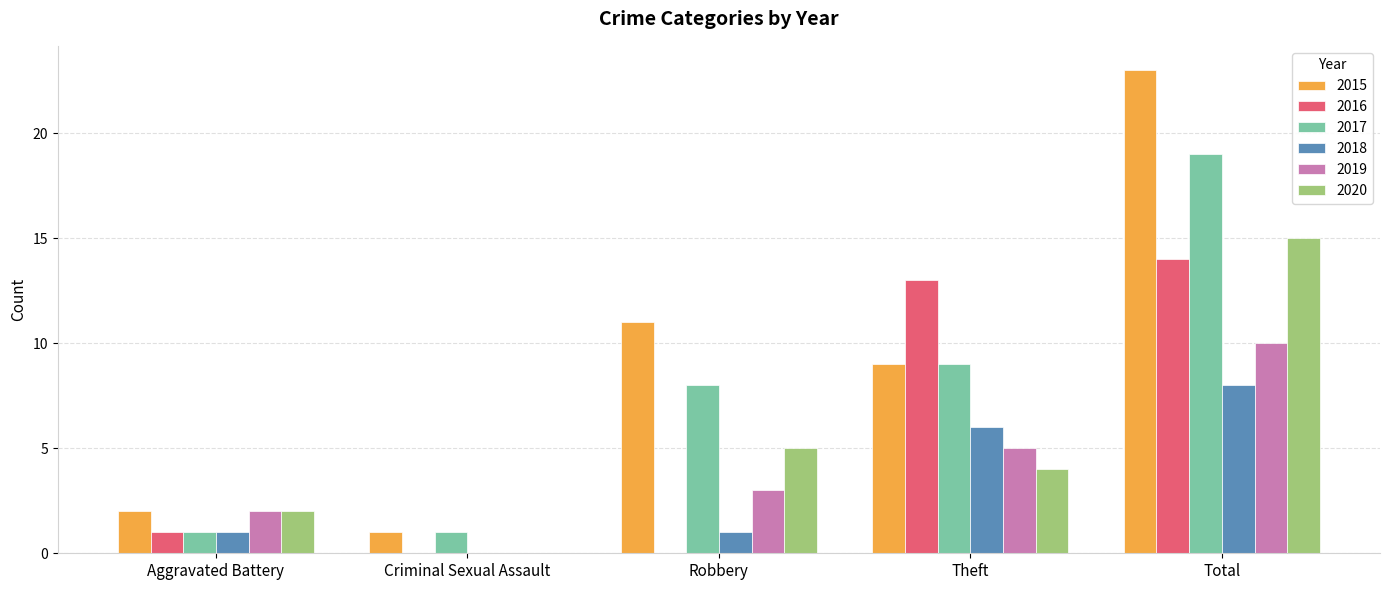

What is the maximum value for 2020?

15